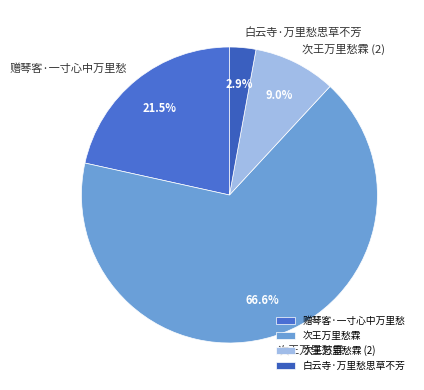

What is the largest slice in the pie chart?

次王万里愁霖